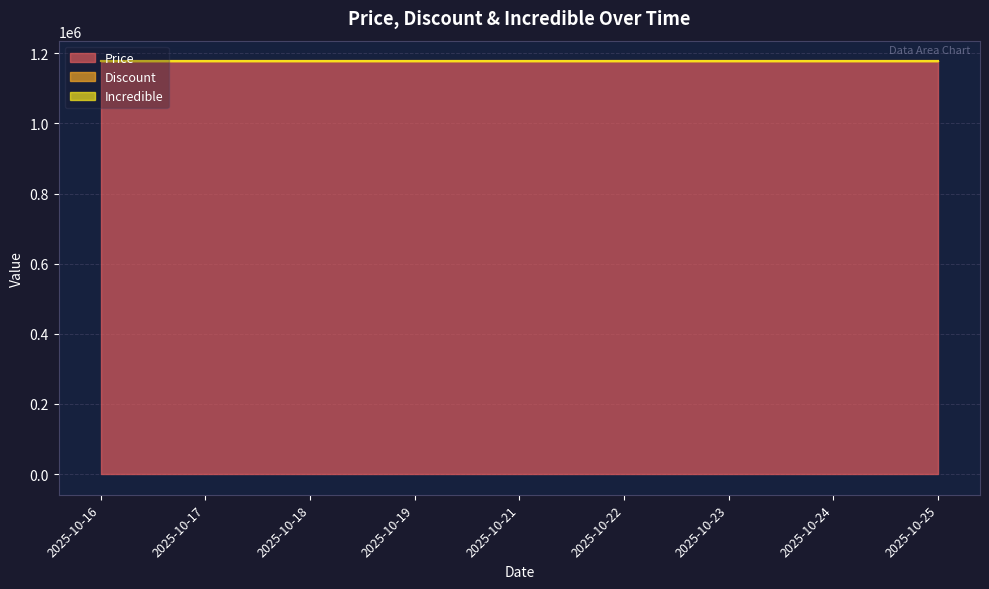

True or false: Price has a value of 1766215 at 2025-10-23.

False